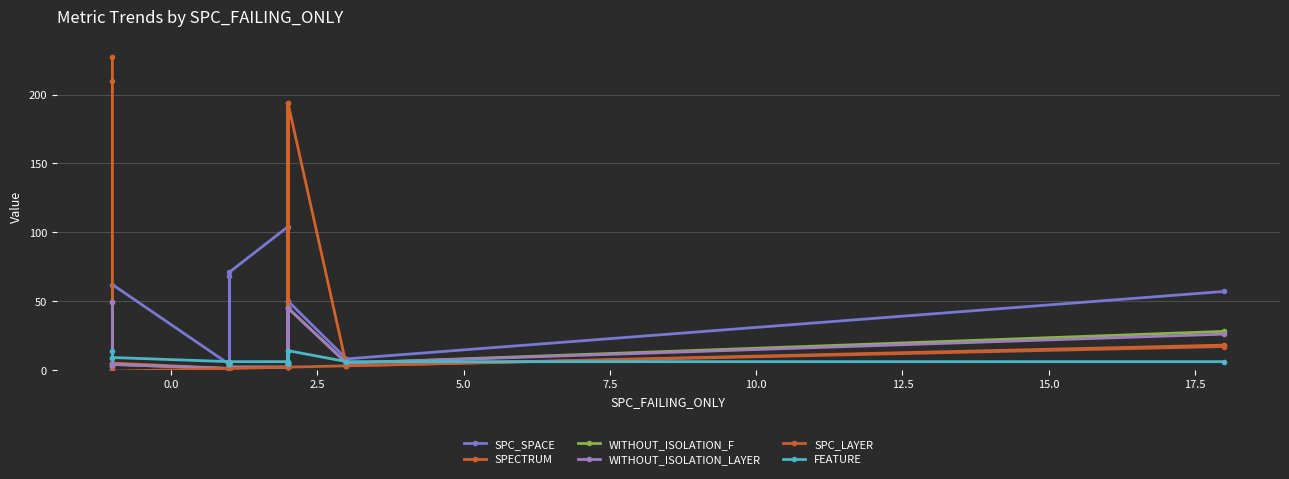

How many times do SPECTRUM and SPC_SPACE cross each other?

5